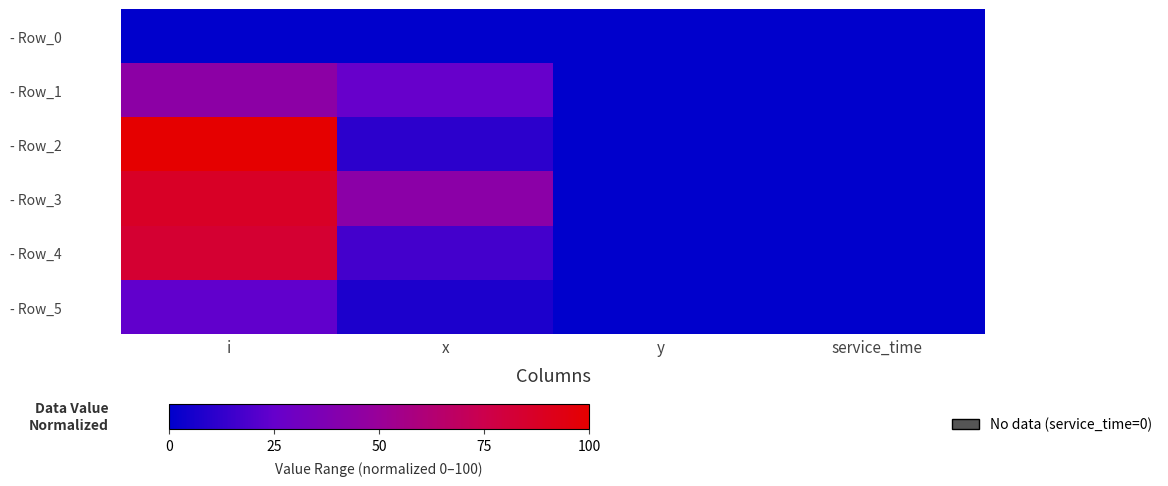

Which series has the largest total across all categories?

- Row_3